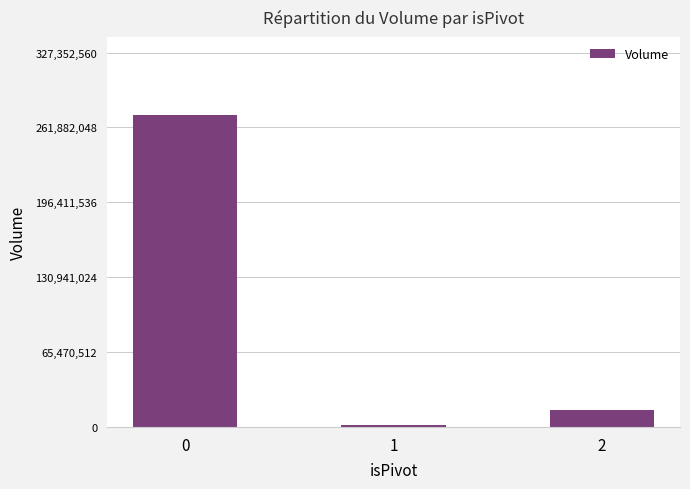

What is the smallest value displayed?

1989224